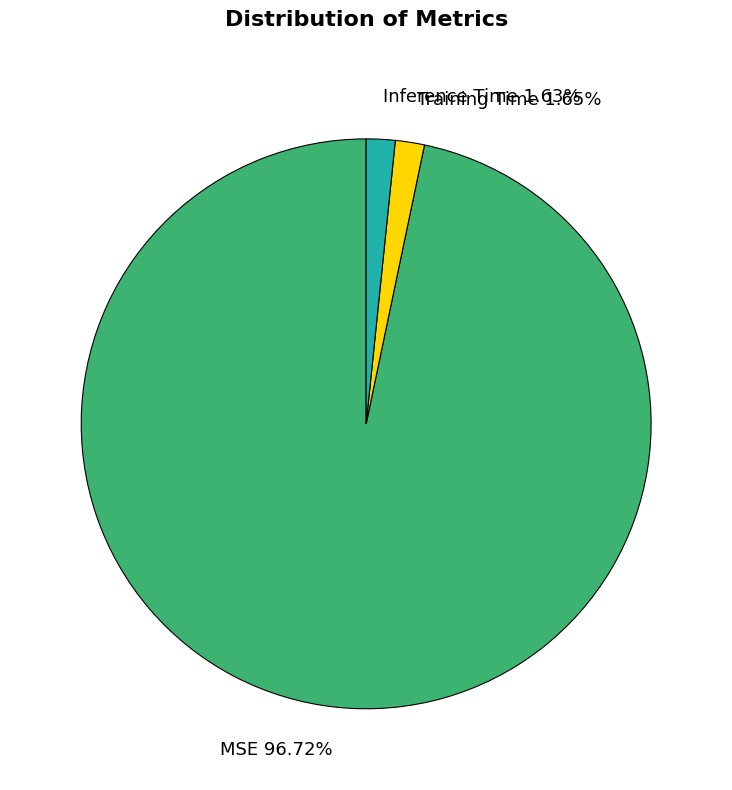

What percentage is the MSE slice, to the nearest percent?

97%